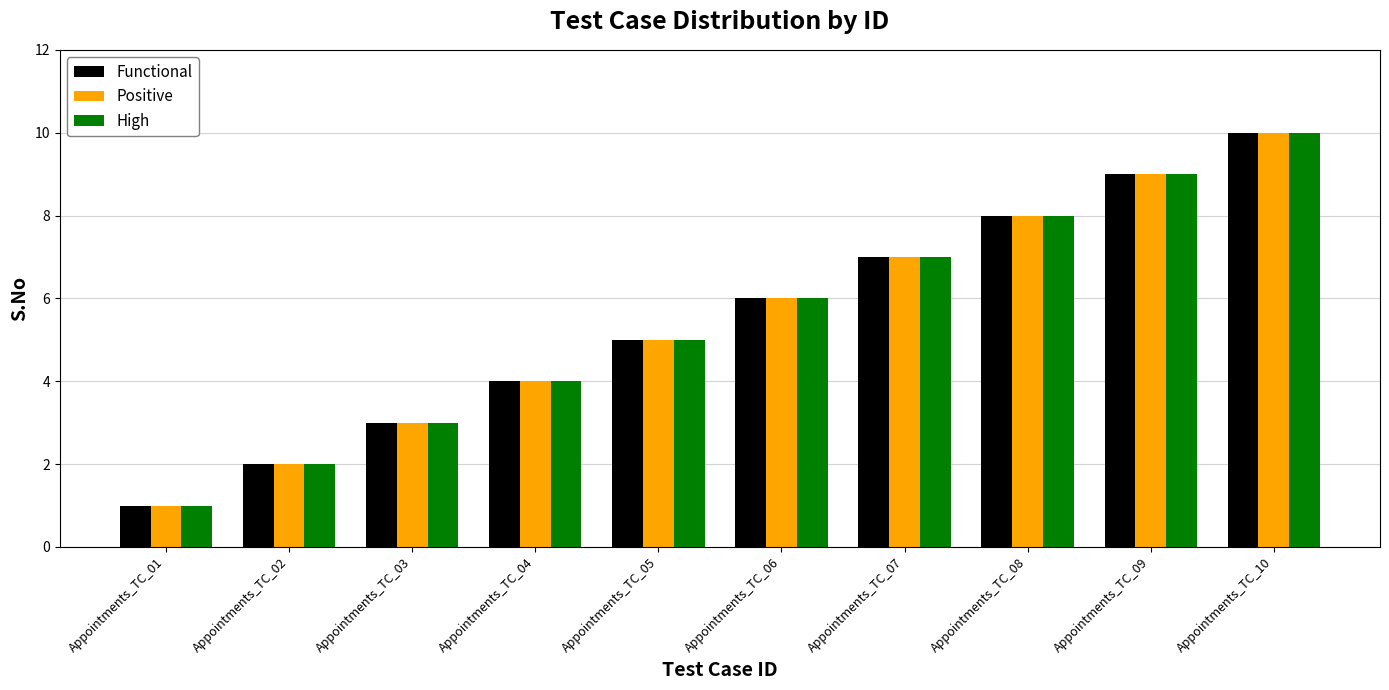

Reading left to right, extract all data points from this chart.

Functional: Appointments_TC_01=1	Appointments_TC_02=2	Appointments_TC_03=3	Appointments_TC_04=4	Appointments_TC_05=5	Appointments_TC_06=6	Appointments_TC_07=7	Appointments_TC_08=8	Appointments_TC_09=9	Appointments_TC_10=10
Positive: Appointments_TC_01=1	Appointments_TC_02=2	Appointments_TC_03=3	Appointments_TC_04=4	Appointments_TC_05=5	Appointments_TC_06=6	Appointments_TC_07=7	Appointments_TC_08=8	Appointments_TC_09=9	Appointments_TC_10=10
High: Appointments_TC_01=1	Appointments_TC_02=2	Appointments_TC_03=3	Appointments_TC_04=4	Appointments_TC_05=5	Appointments_TC_06=6	Appointments_TC_07=7	Appointments_TC_08=8	Appointments_TC_09=9	Appointments_TC_10=10